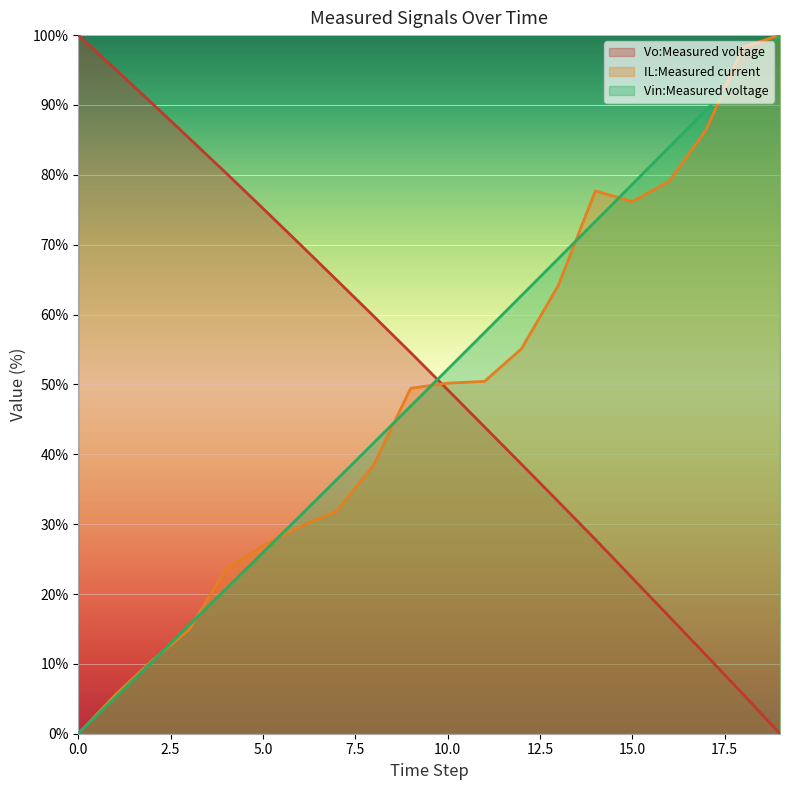

How many lines are shown in the chart?

3